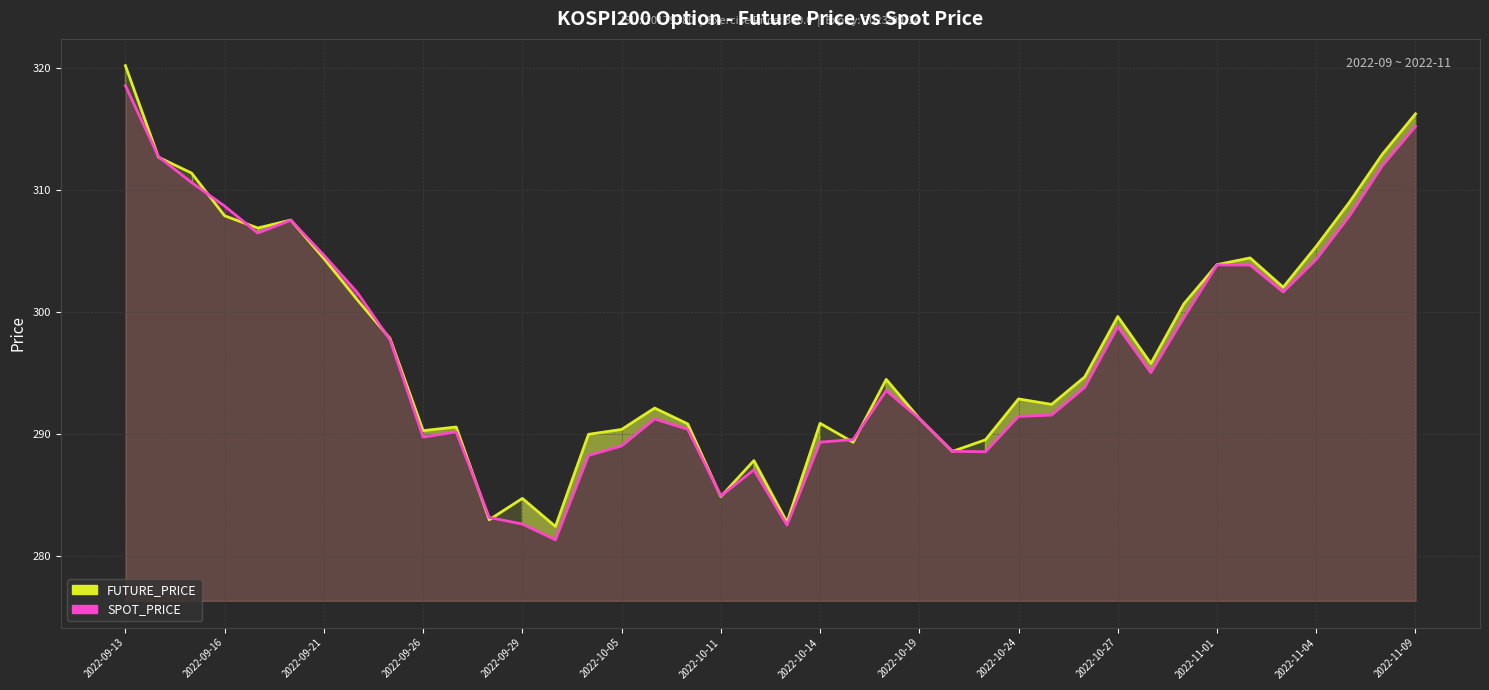

The value of SPOT_PRICE at 2022-09-21 is 206.0. True or false?

False